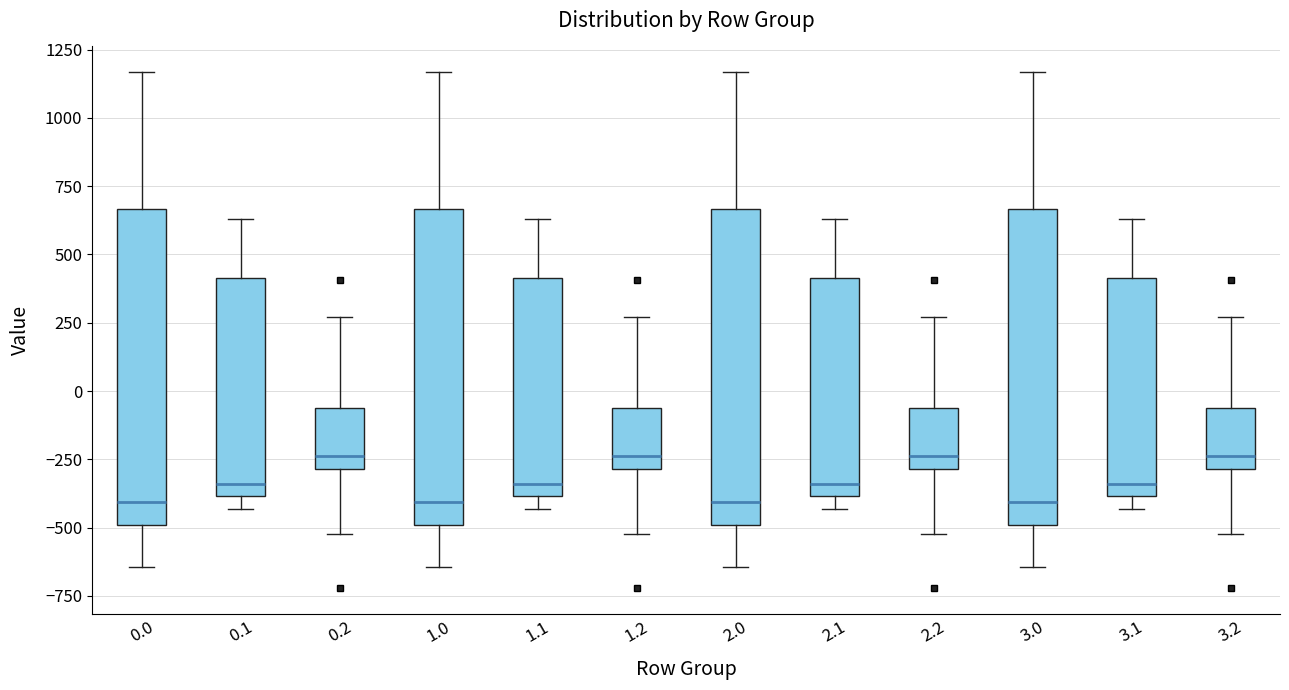

Where does the upper whisker of the box at x = 1.2 end on the y-axis? The values are not printed on the chart, so give them approximately, as read against the axis.

250